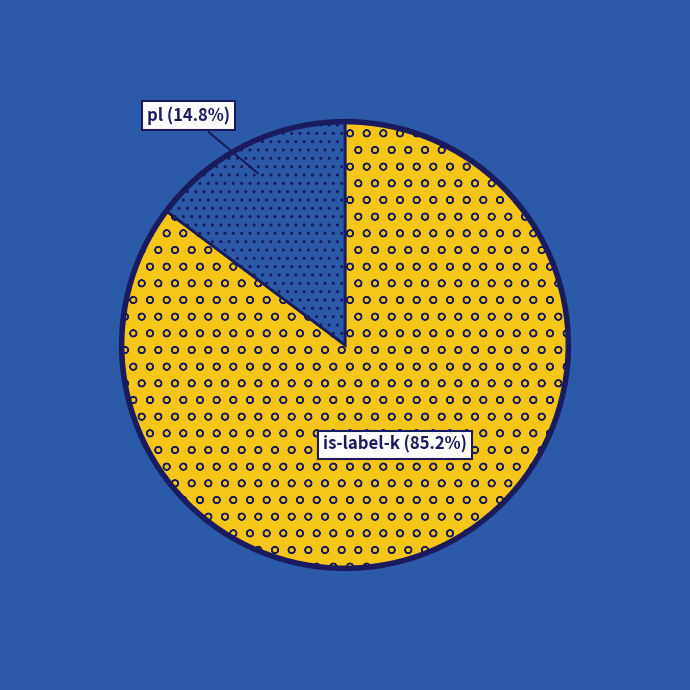

Does any single category account for the majority?

Yes